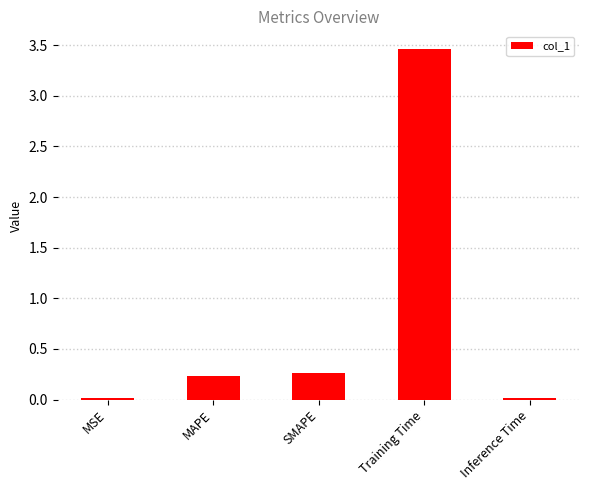

What is the difference between the values at SMAPE and Training Time?

3.2